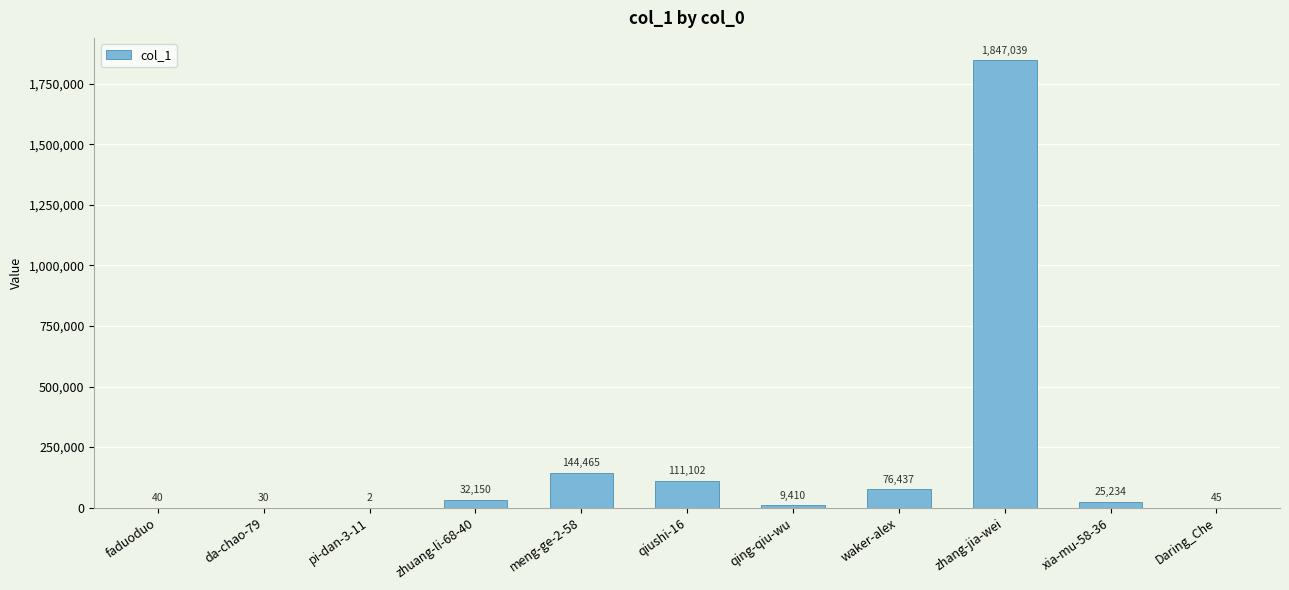

What is the difference between the values at xia-mu-58-36 and meng-ge-2-58?

119231